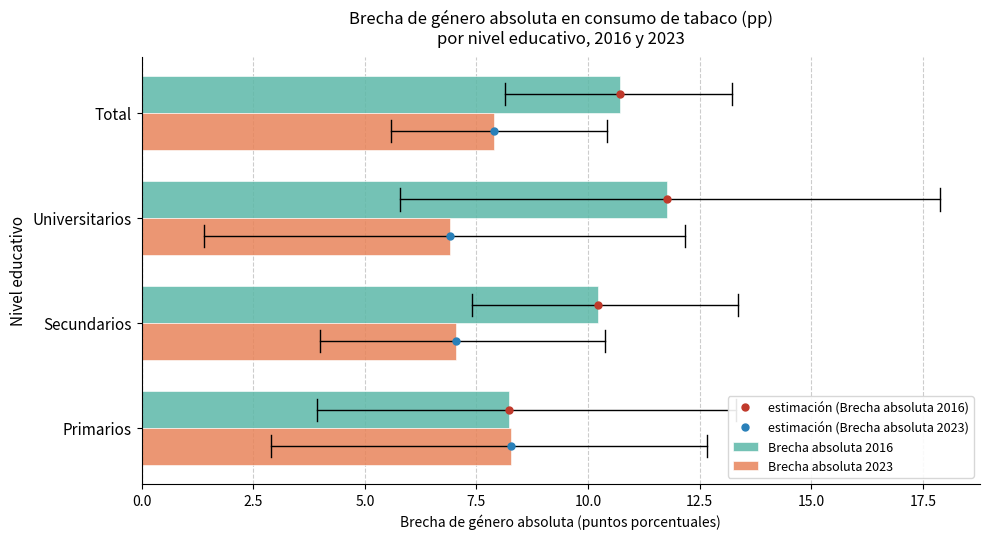

What is the sum of the Brecha absoluta 2016 values at Primarios and Total?

19.0